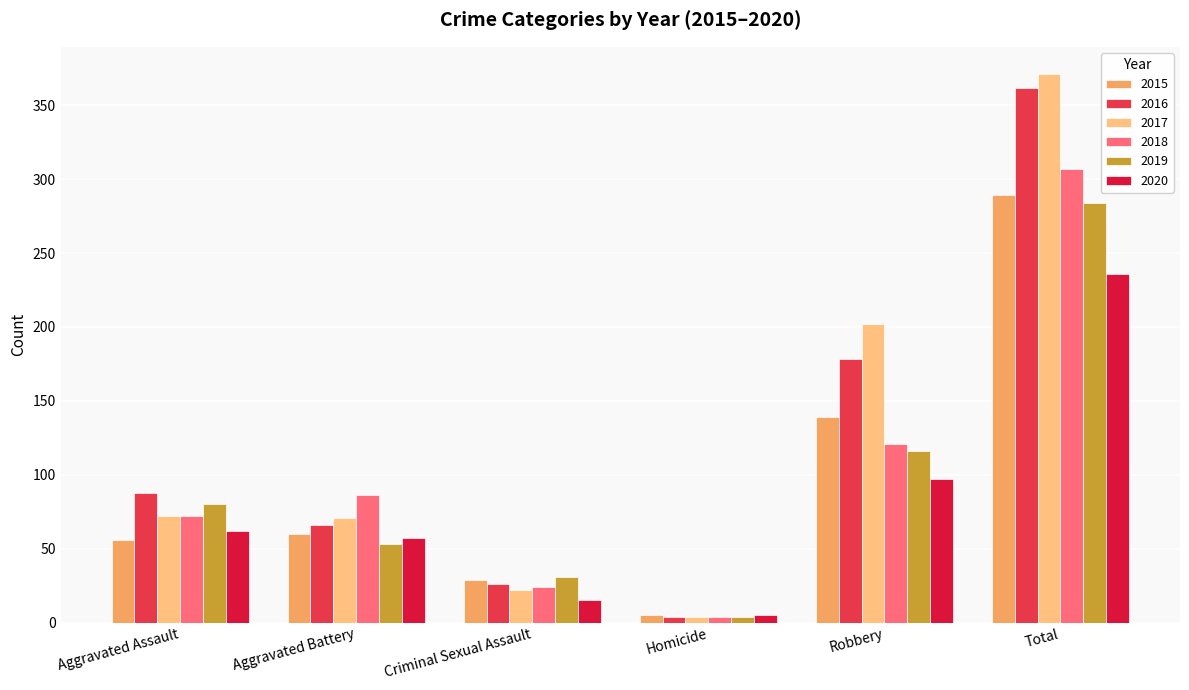

What is the total value across all series at Robbery?

853